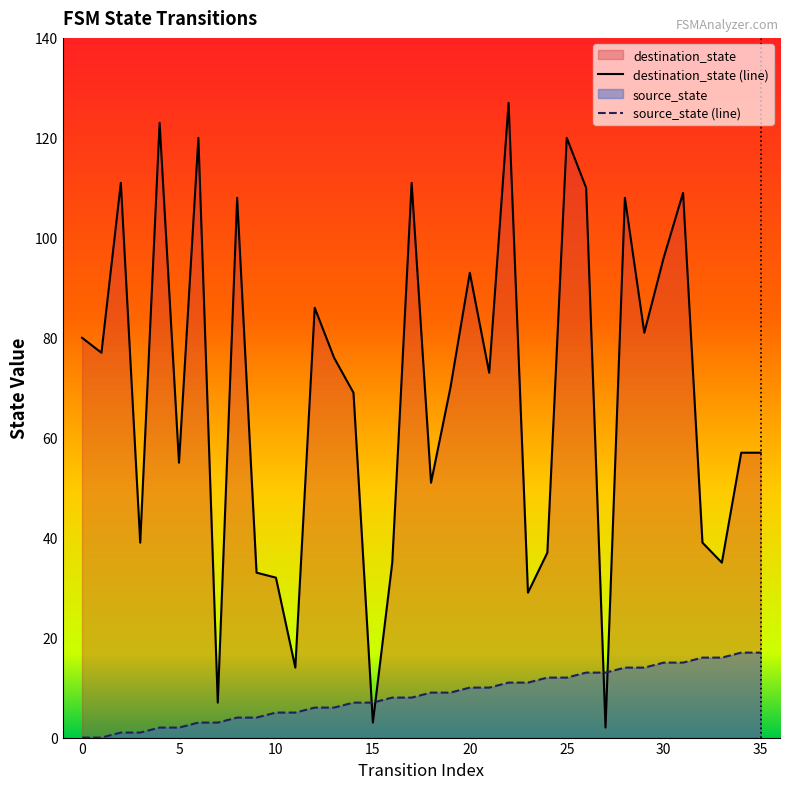

Which series ends up on top after the final intersection of destination_state (line) and source_state (line)?

destination_state (line)